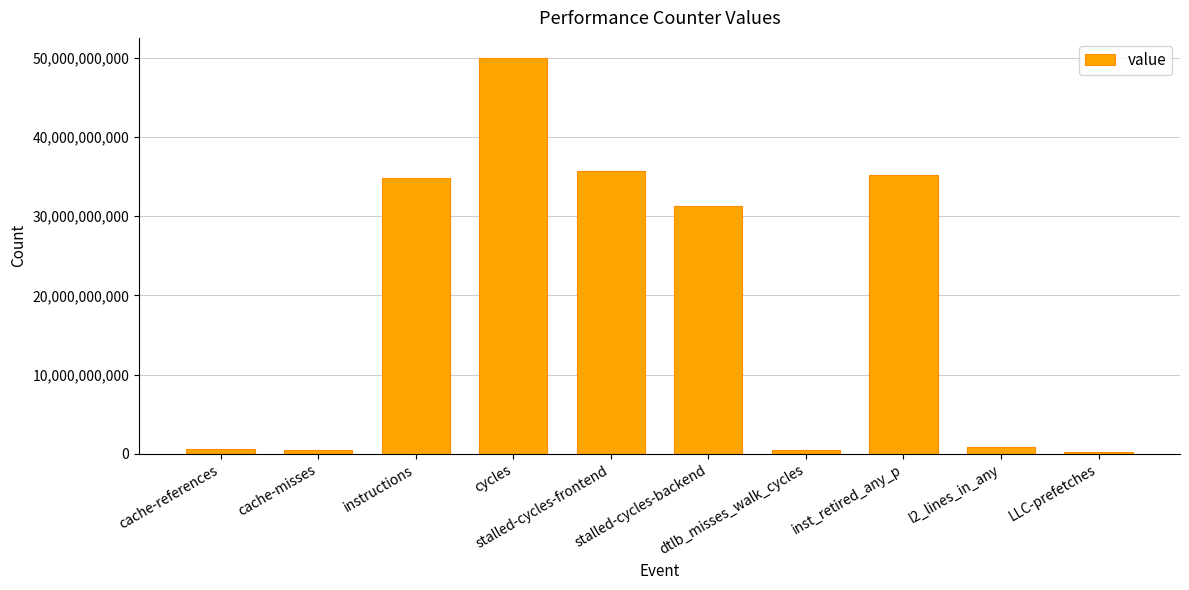

What is the label of the 3rd bar from the right?

inst_retired_any_p